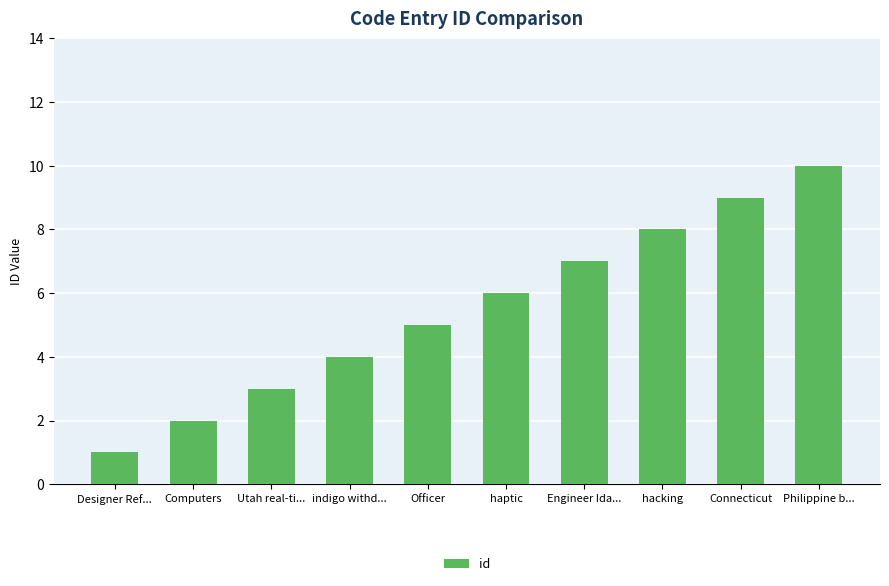

The chart shows a value of 5 at hacking. True or false?

False